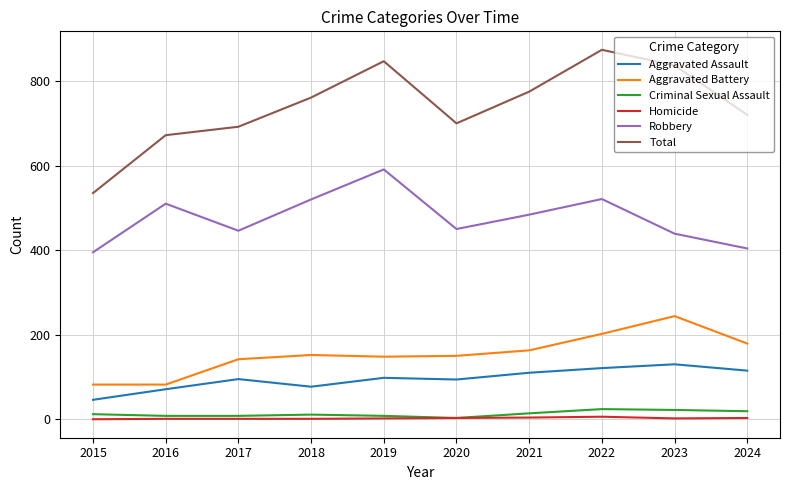

What are all the series names shown in the legend?

Aggravated Assault, Aggravated Battery, Criminal Sexual Assault, Homicide, Robbery, Total